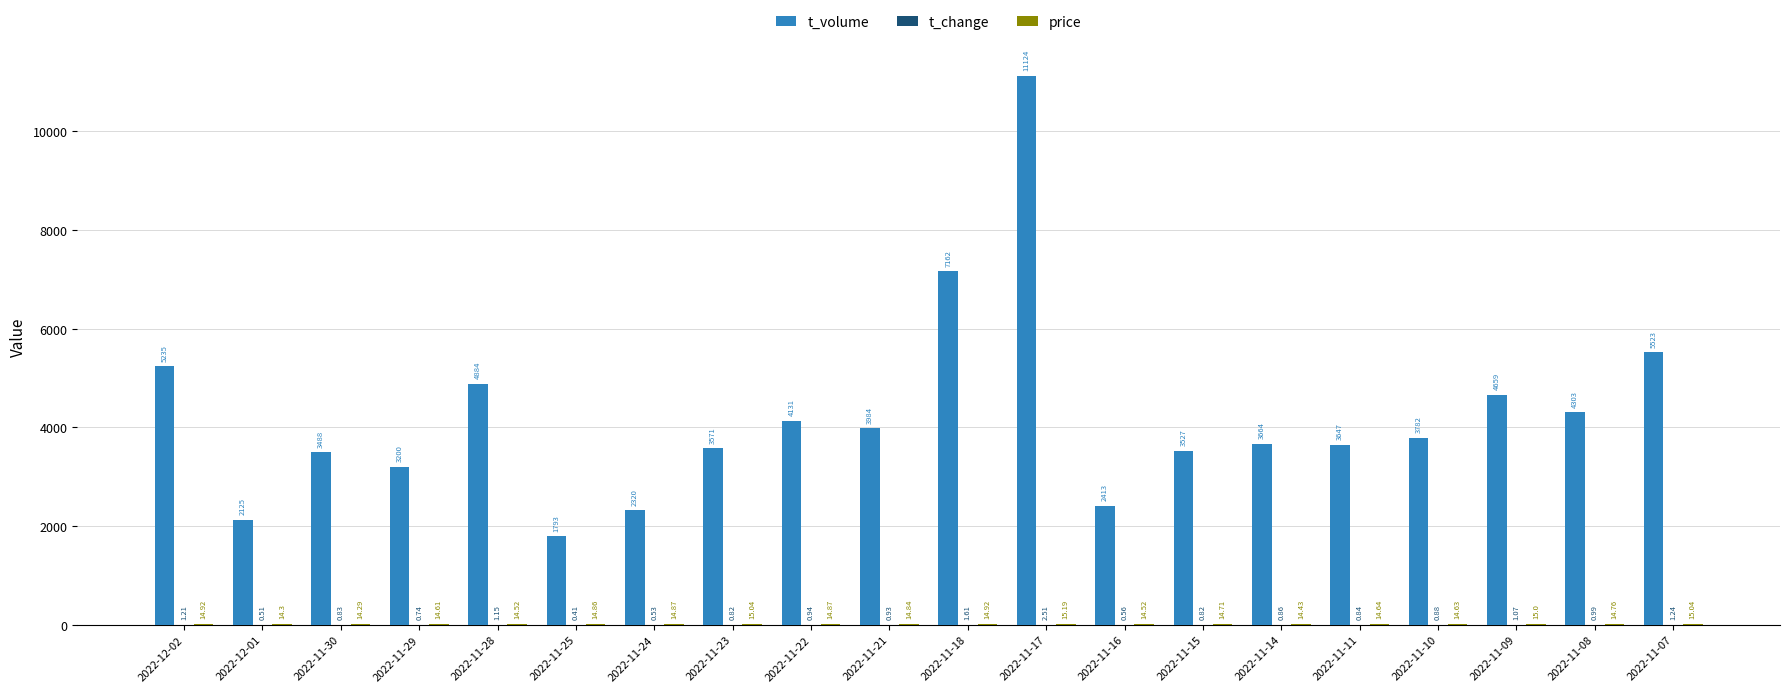

At which category is the sum across all series the highest?

2022-11-17